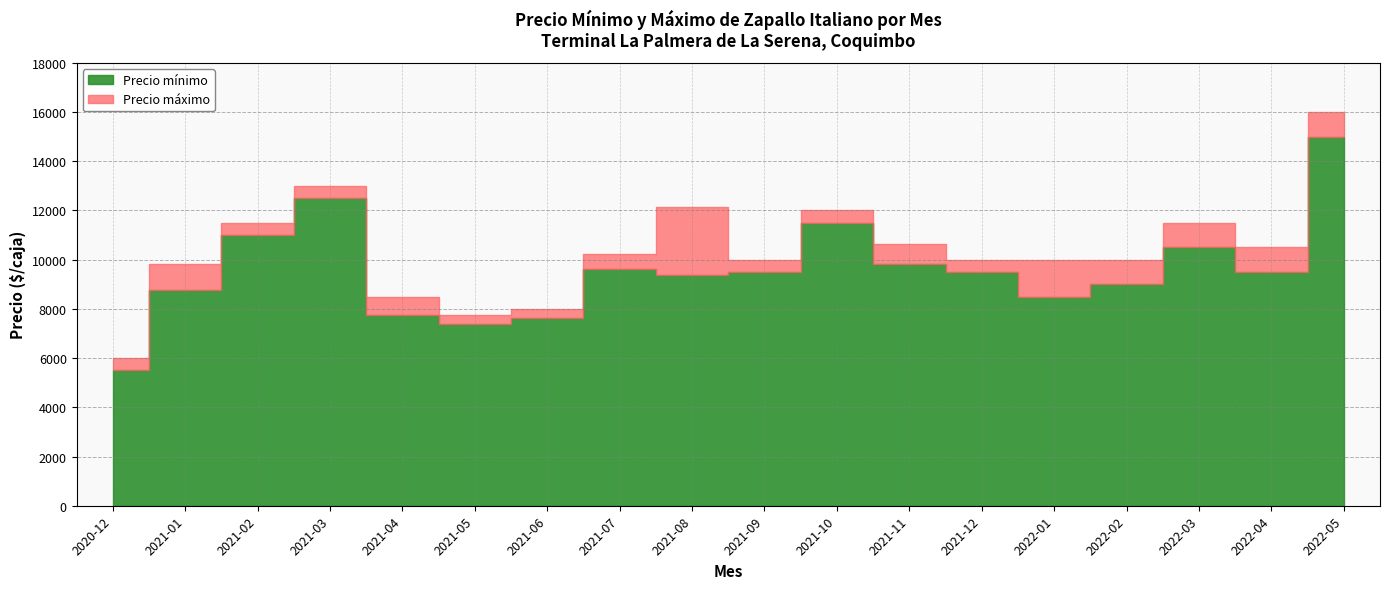

Which series changed the most between 2022-03 and 2022-05?

Precio mínimo